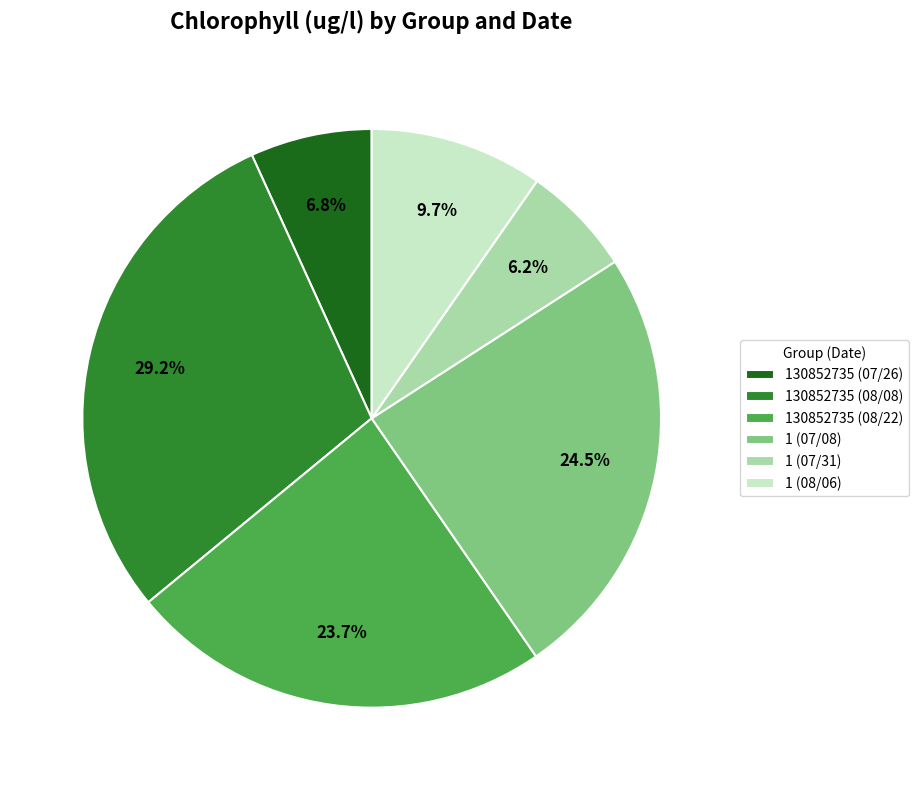

To the nearest percent, what percentage of the pie is 1 (08/06)?

10%